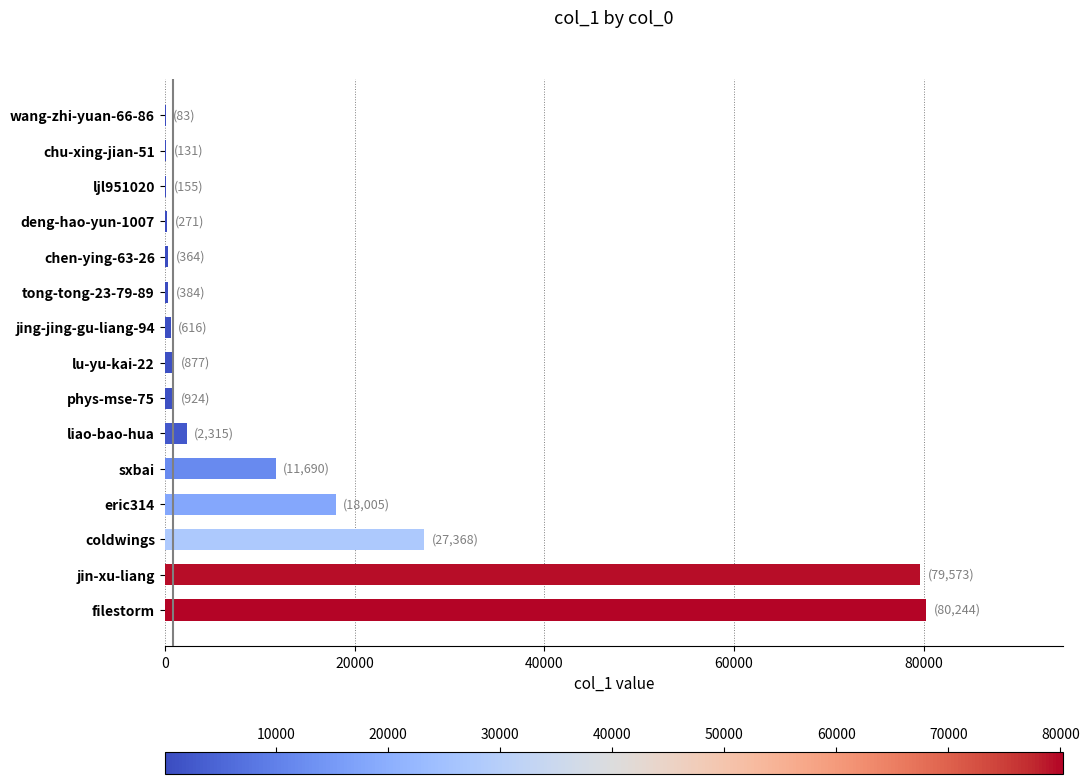

What value does the data have at jin-xu-liang?

79573